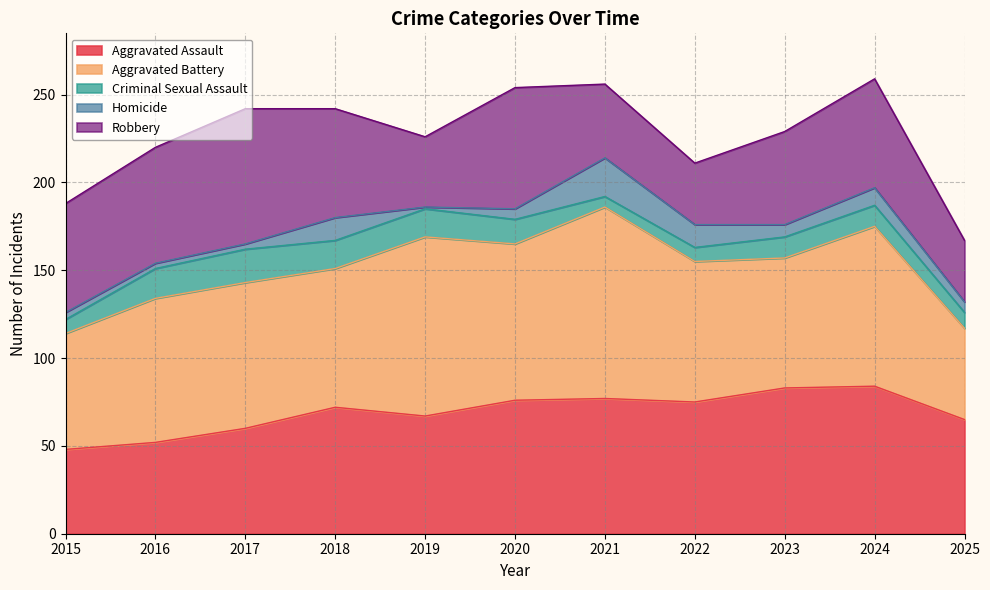

How many data points does each series have?

11